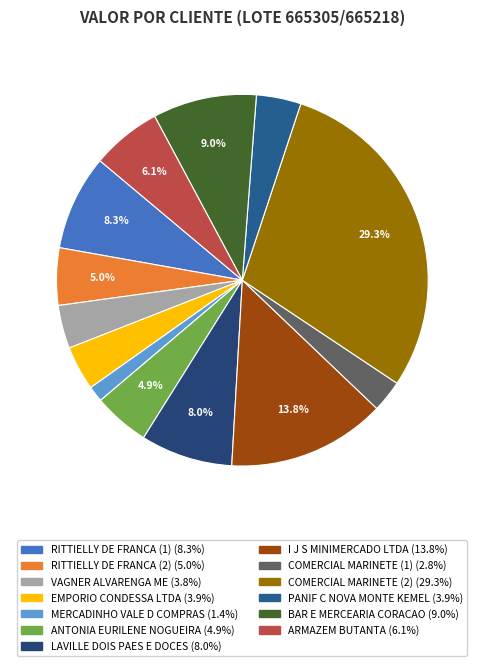

Is it true that ANTONIA EURILENE NOGUEIRA is 1% of the pie?

False